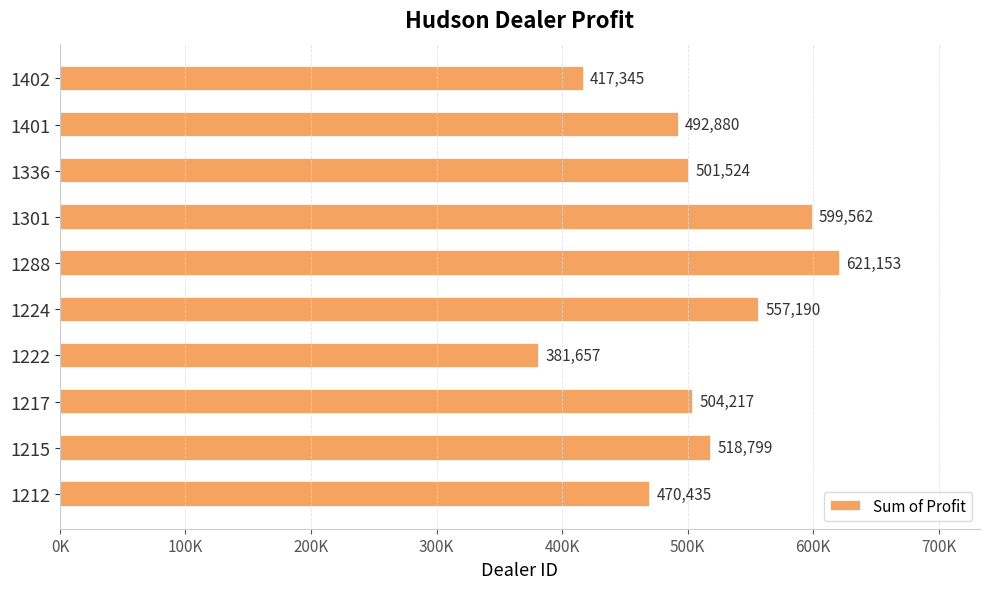

Does the chart contain any negative values?

No